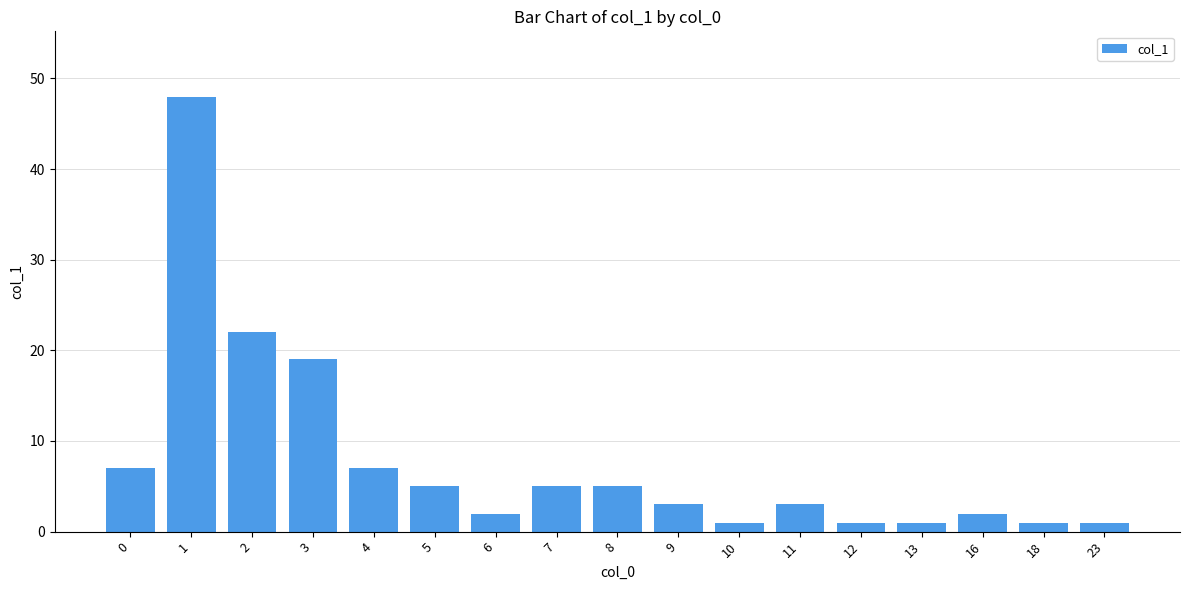

What is the difference between the second highest and second lowest values?

21